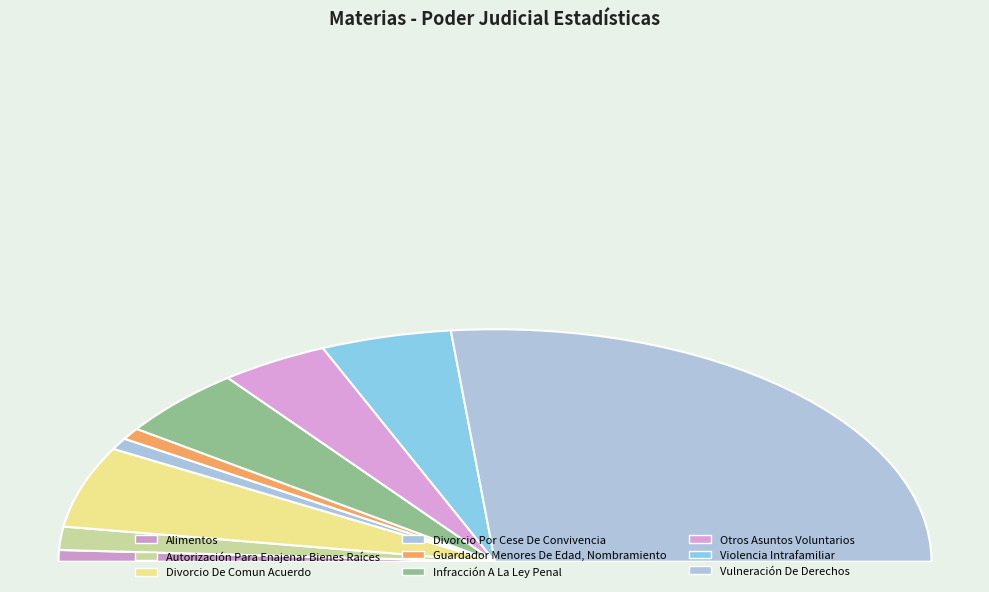

What percentage do Alimentos and Vulneración De Derechos together represent?

54.8%